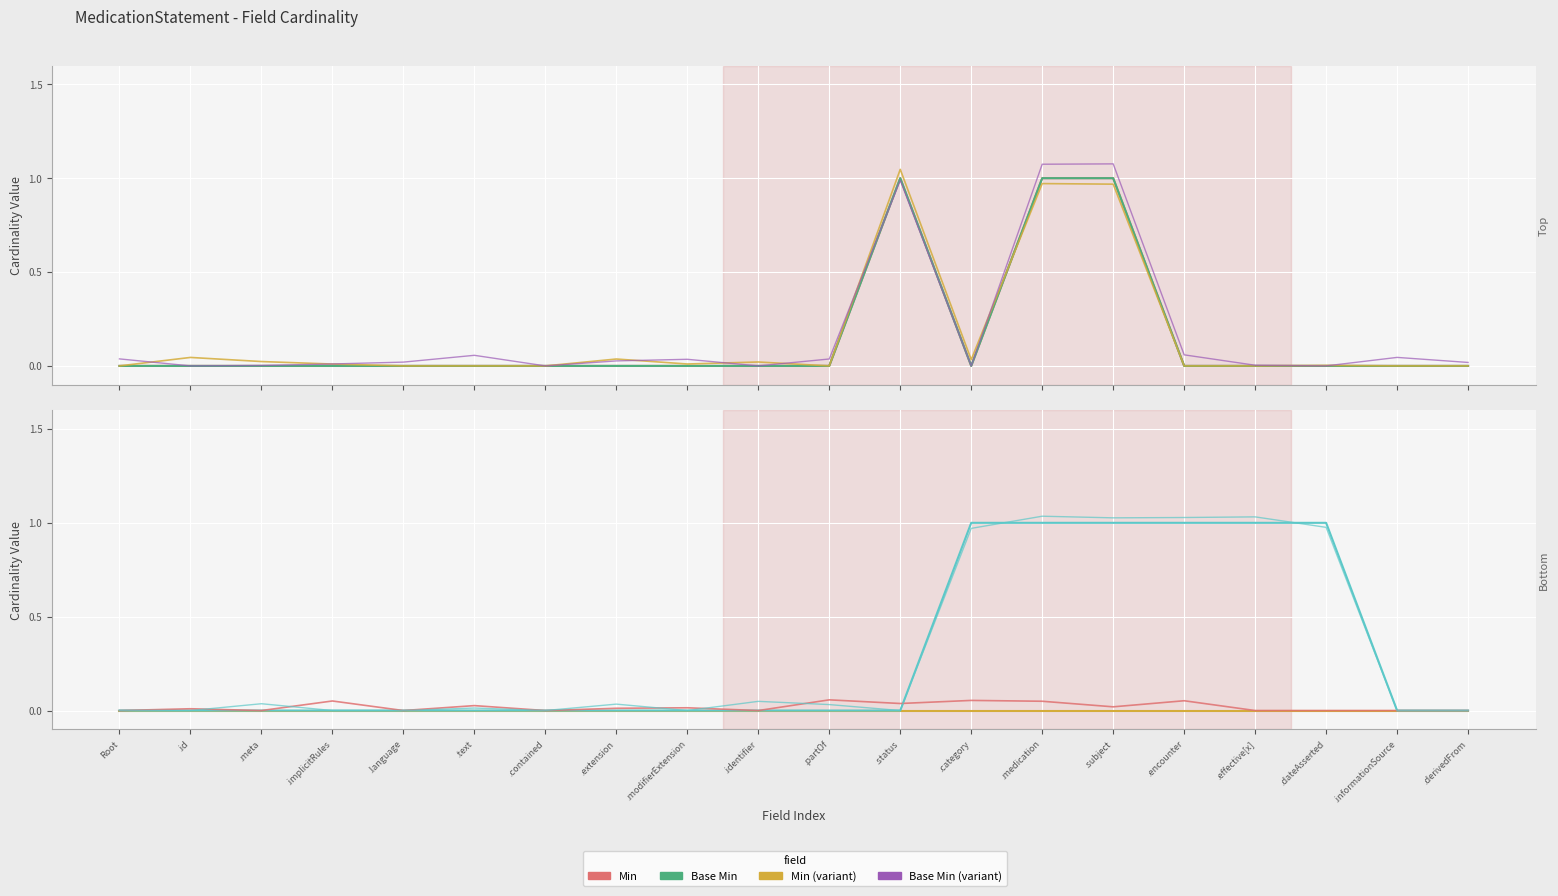

Which label corresponds to the smallest value in the chart?

Root